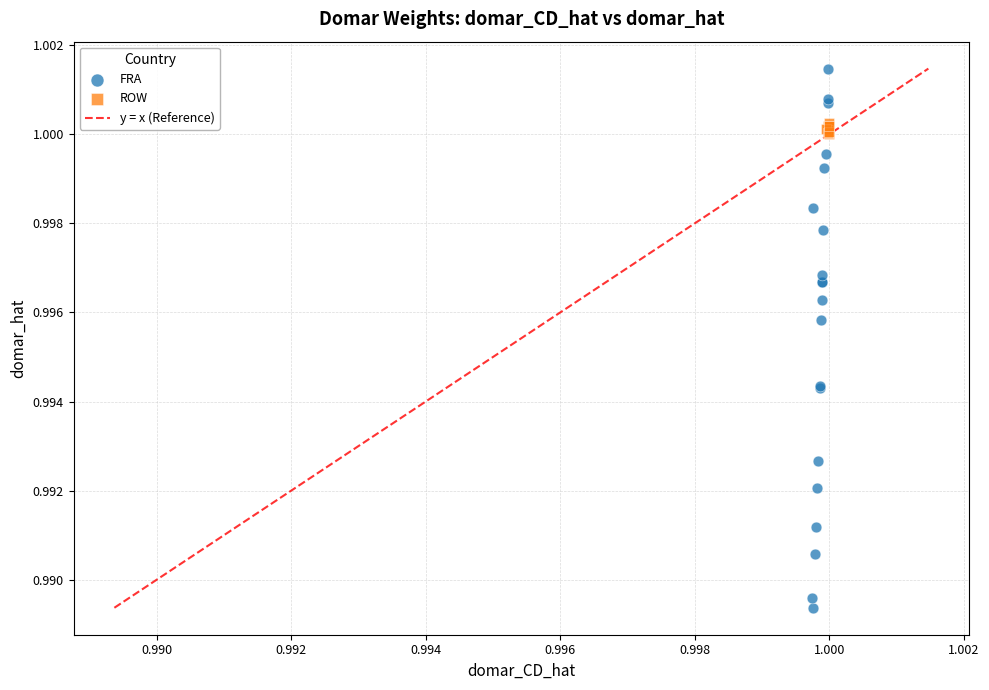

Which series has the widest spread of Y values?

FRA